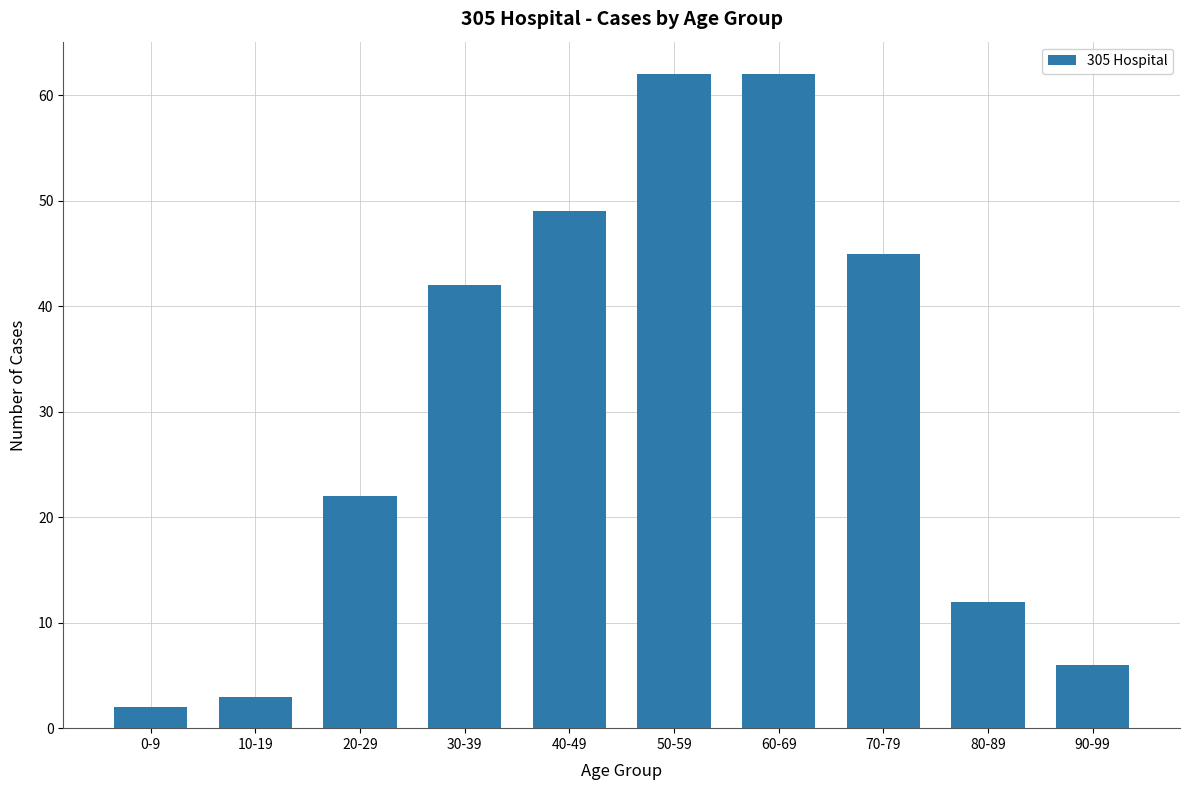

How many categories are shown in the chart?

10